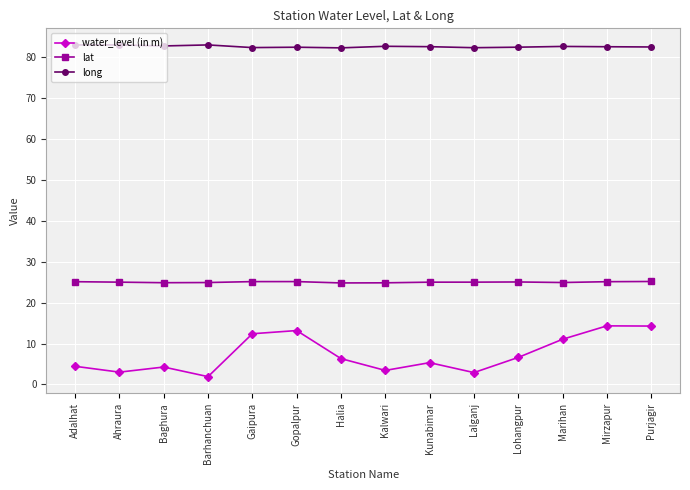

What is the minimum value shown in the chart?

1.9